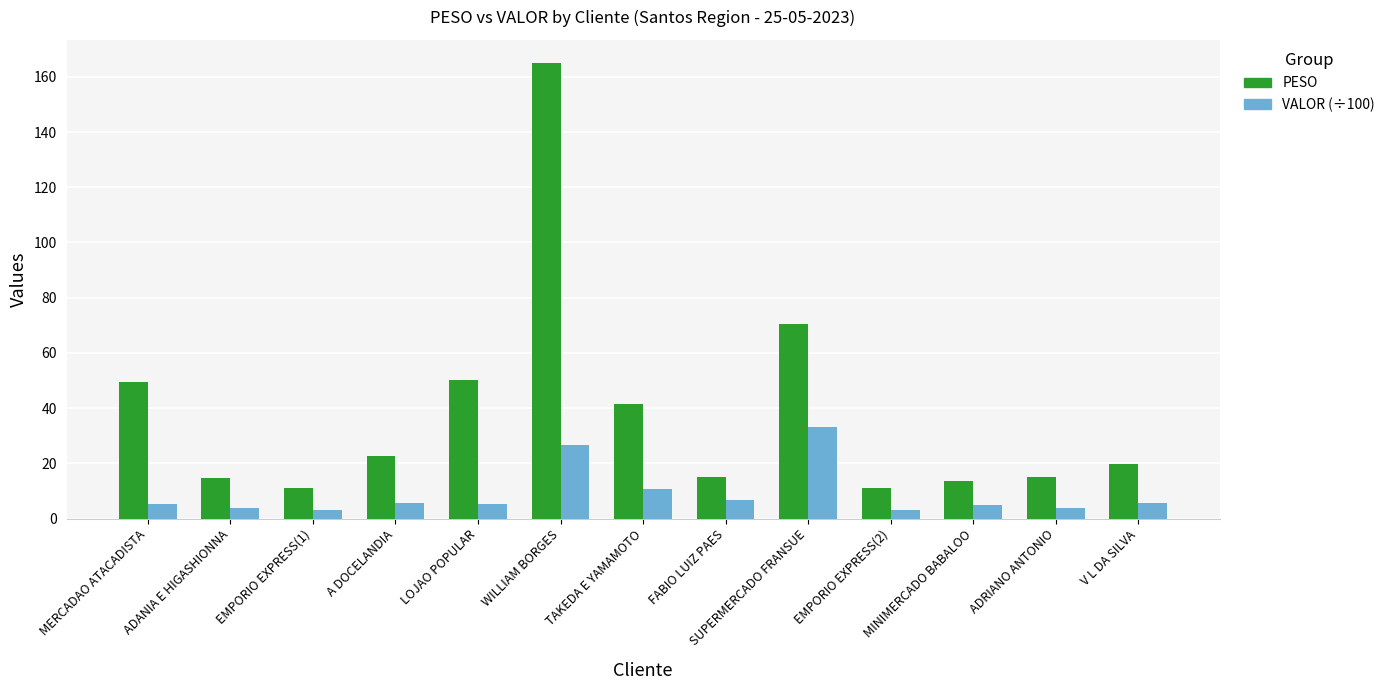

What is the smallest value displayed?

3.1